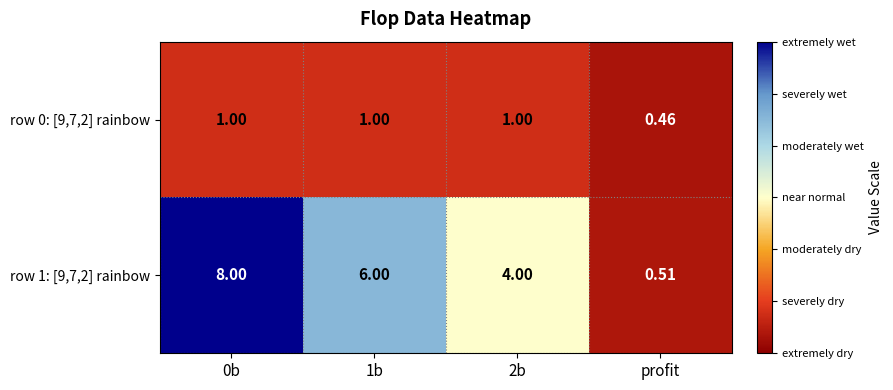

Which category has the highest value across all series?

0b